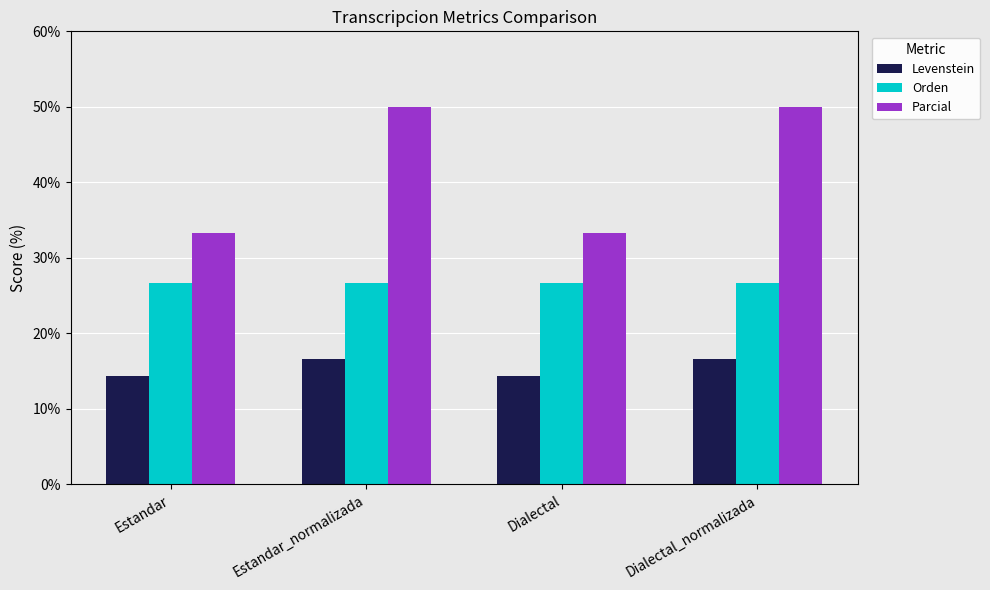

Is the value of Levenstein at Estandar_normalizada greater than the value of Orden at Dialectal_normalizada?

No